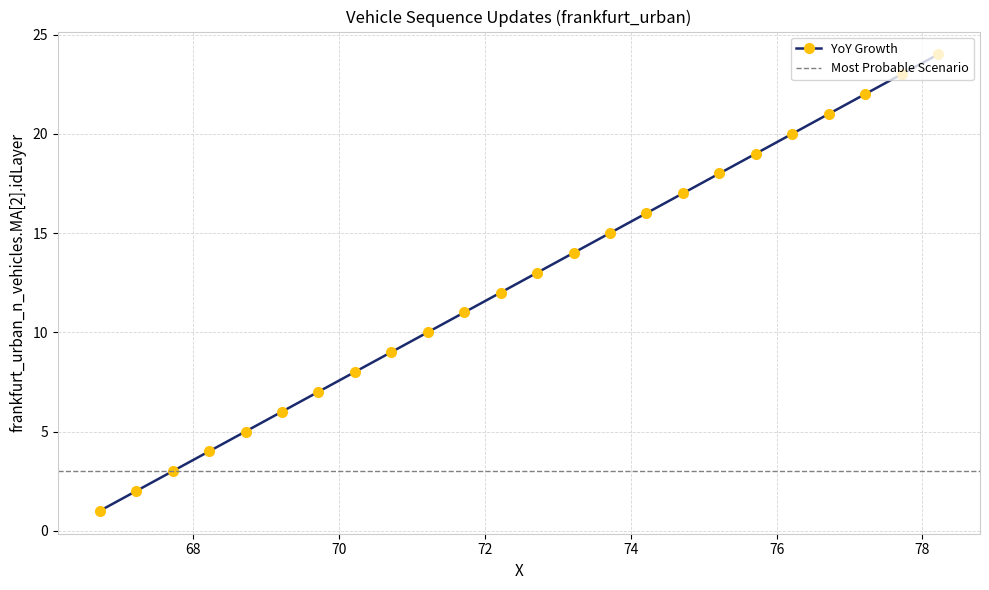

What is the difference between the maximum and minimum values?

23